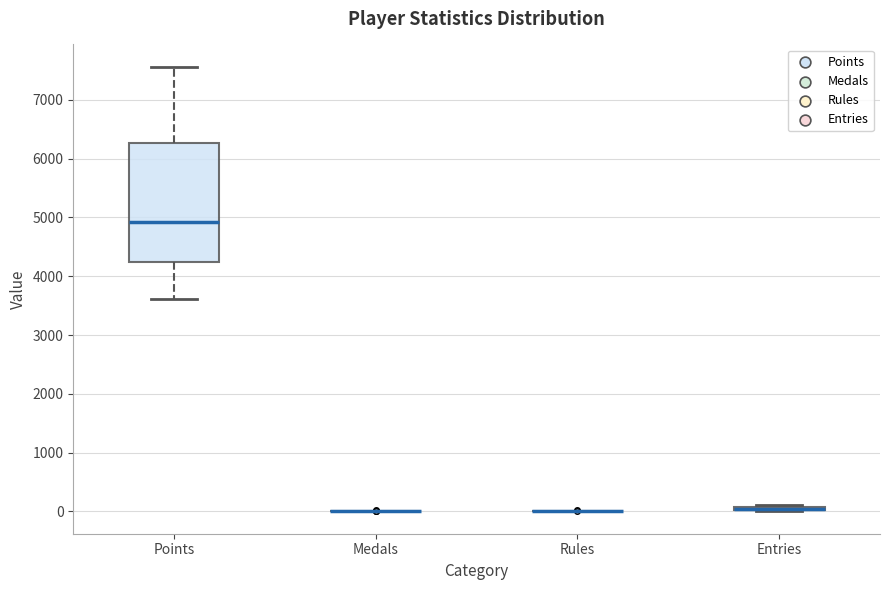

Where is the lower edge of the box for Entries on the y-axis? The values are not printed on the chart, so give them approximately, as read against the axis.

0